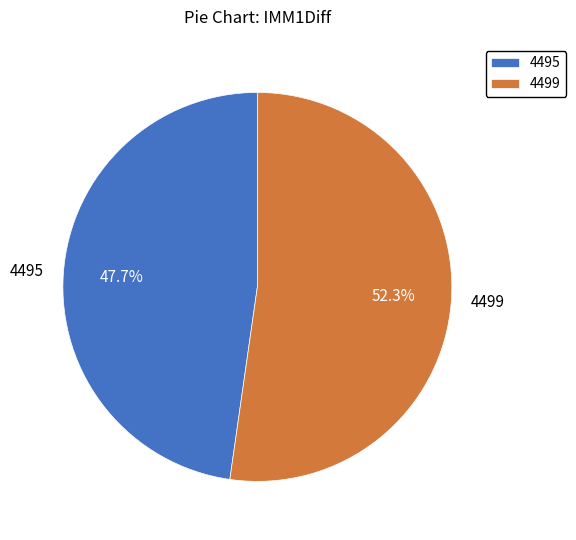

Approximately how many times larger is the value at 4495 compared to 4499?

0.9